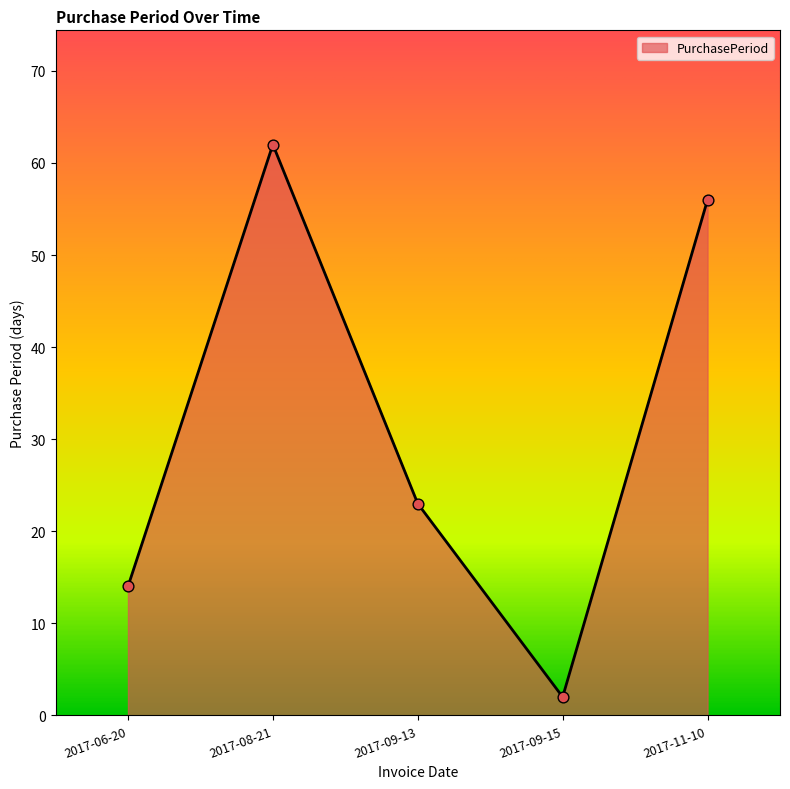

What is the ratio of the value at 2017-11-10 to the value at 2017-09-15?

28.0